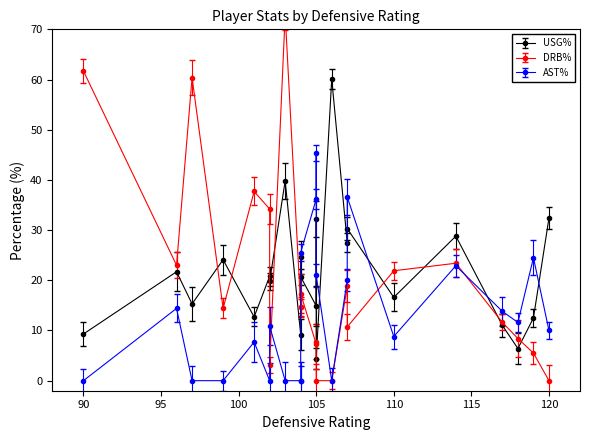

What is the difference between the highest and lowest values at 1?

13.1